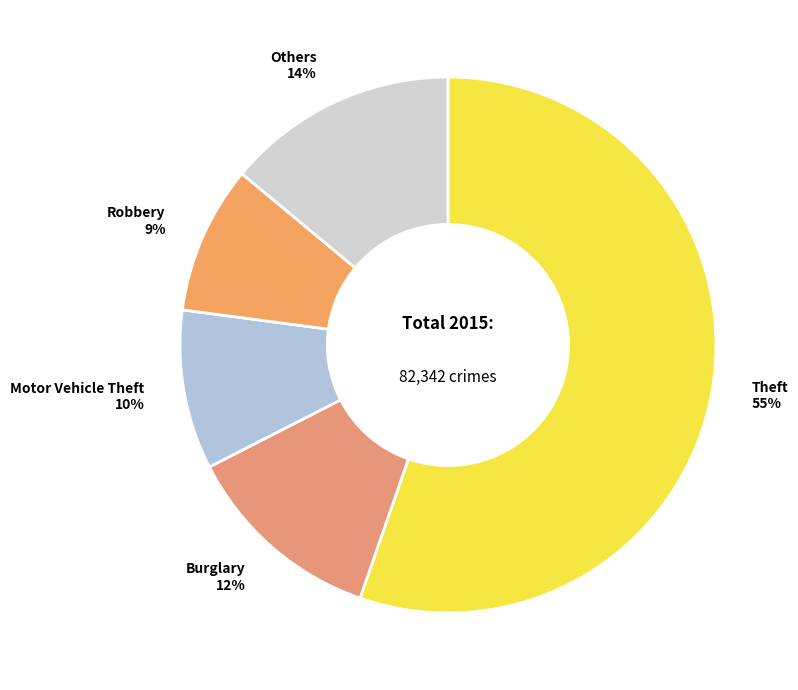

Which category has the biggest portion of the pie?

Theft